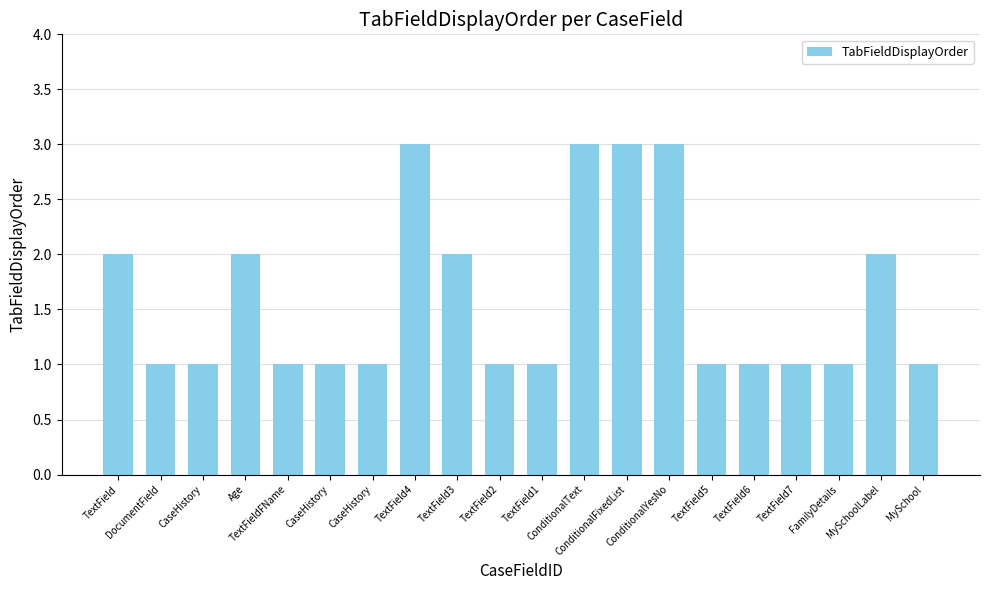

Approximately how many times larger is the value at ConditionalFixedList compared to Age?

1.5